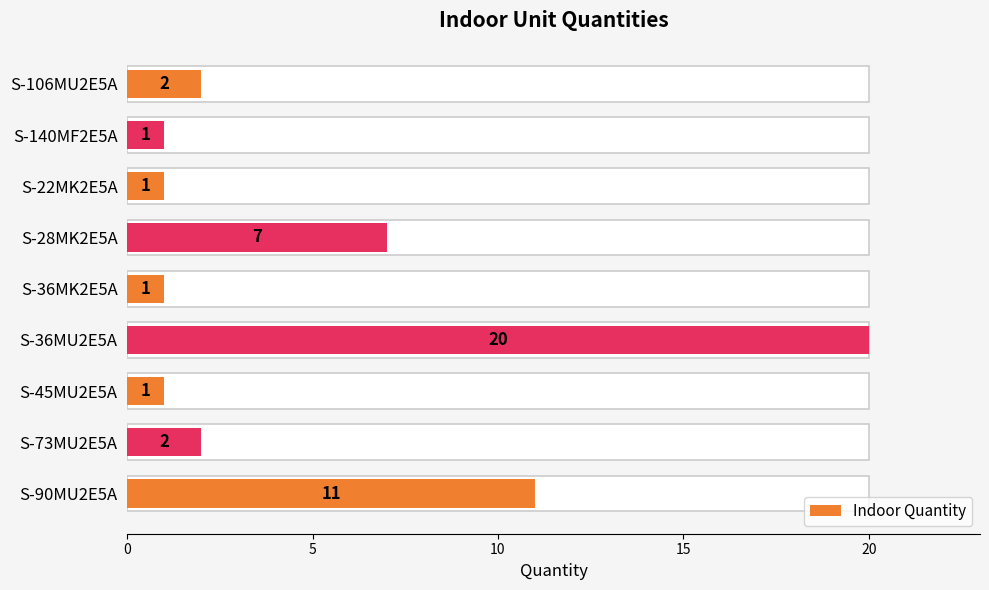

What is the approximate value at S-90MU2E5A?

11